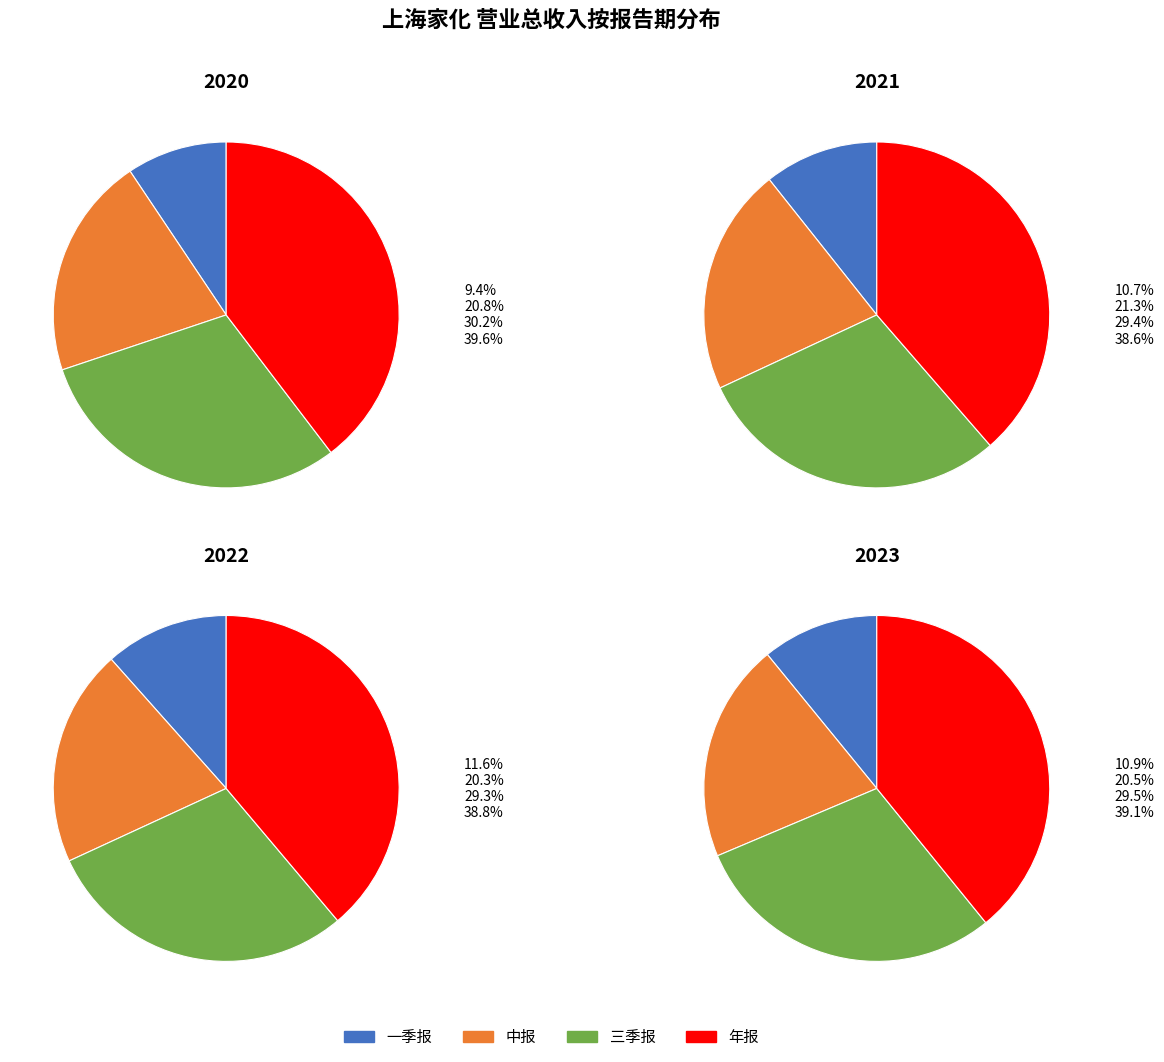

Is 一季报 the majority of the pie?

No